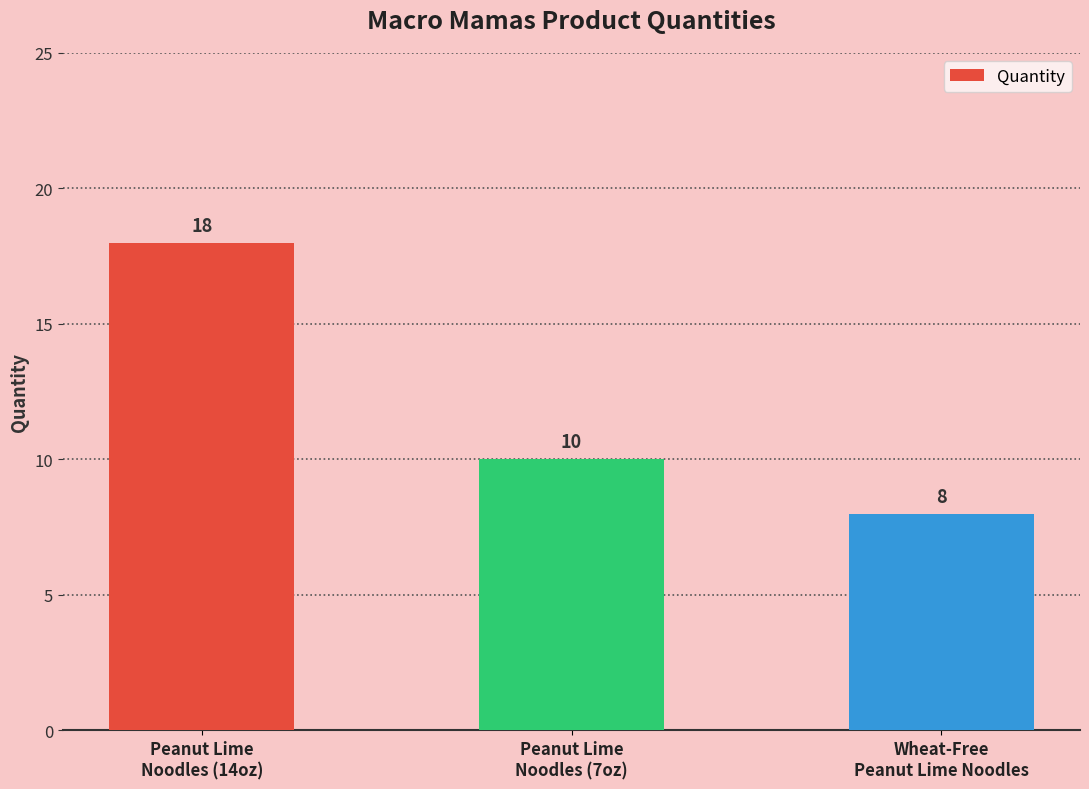

Reading left to right, extract all data points from this chart.

18	10	8